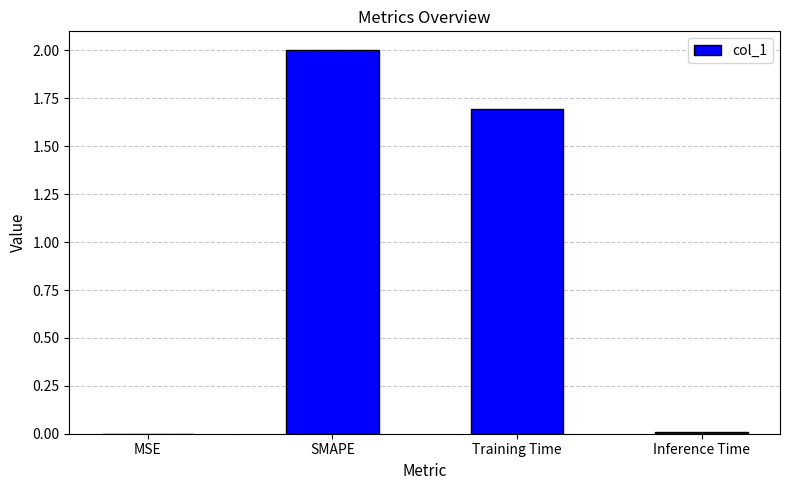

What is the greatest value displayed?

2.0